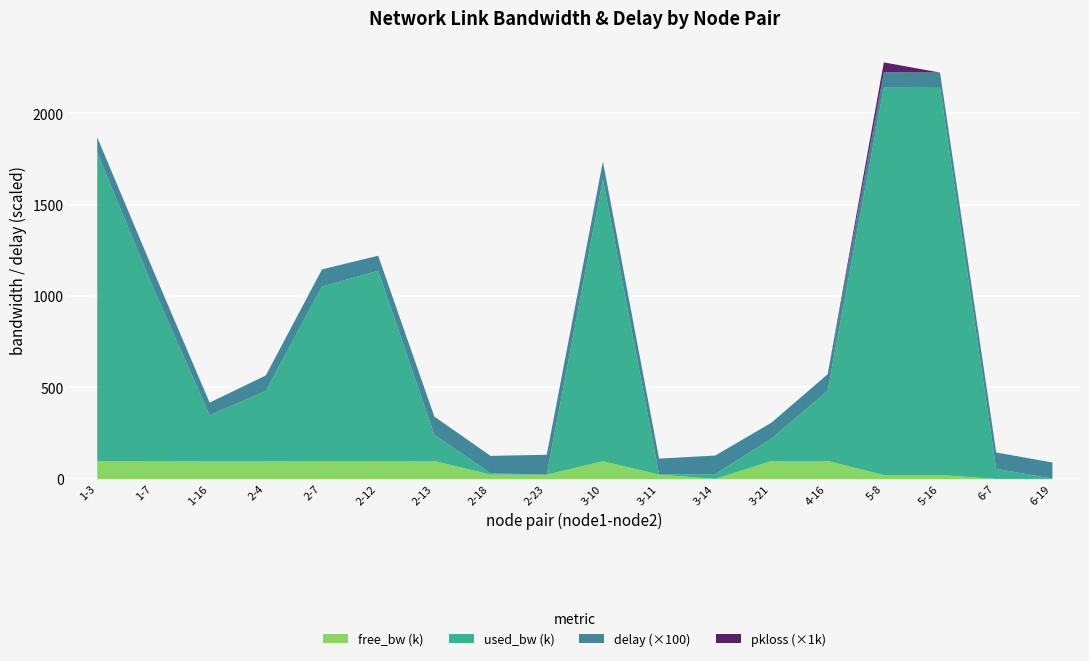

At how many categories does at least one series exceed 542141?

7